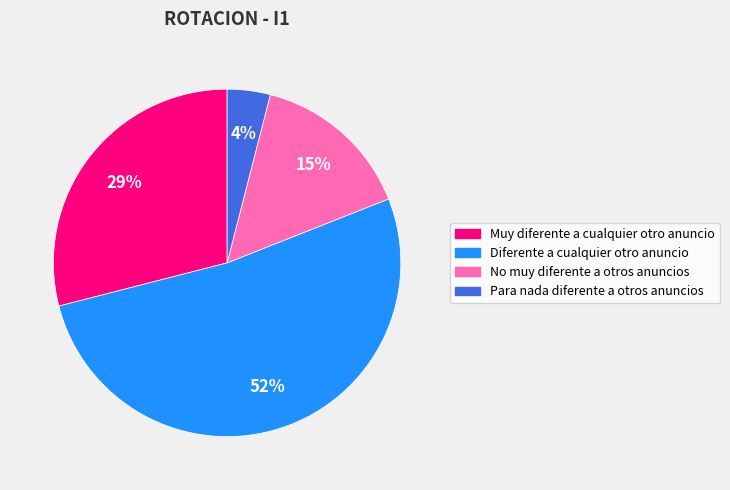

Which slice is the smallest?

Para nada diferente a otros anuncios